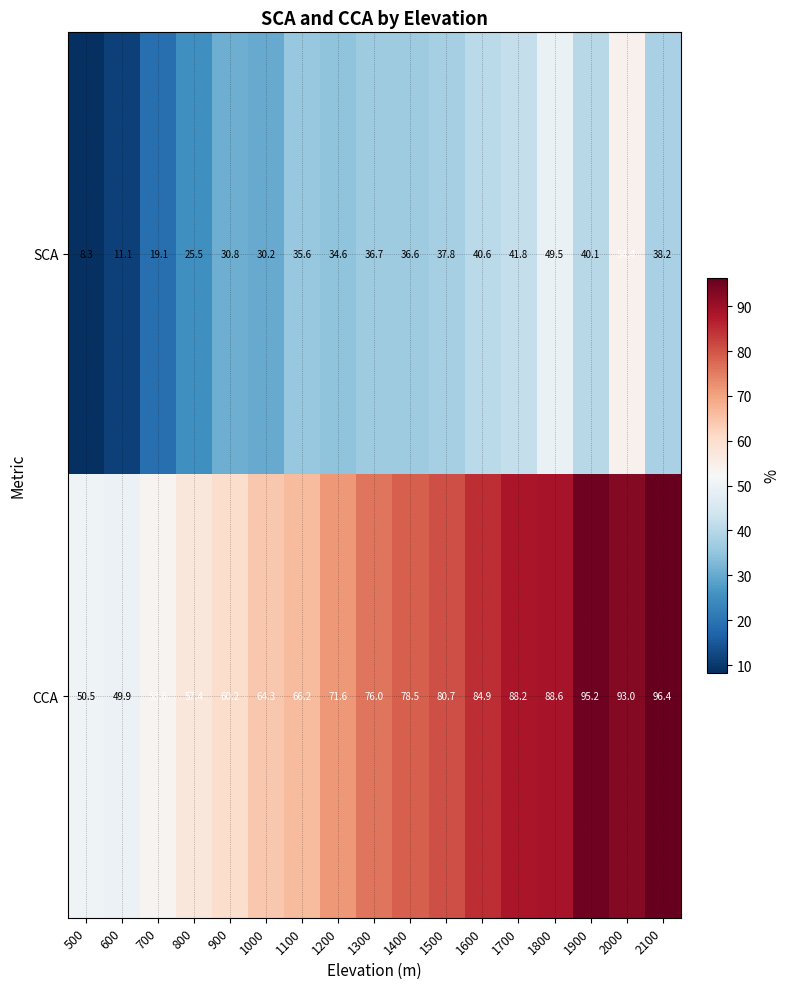

What is the difference between the second highest and minimum values in the SCA series?

41.2